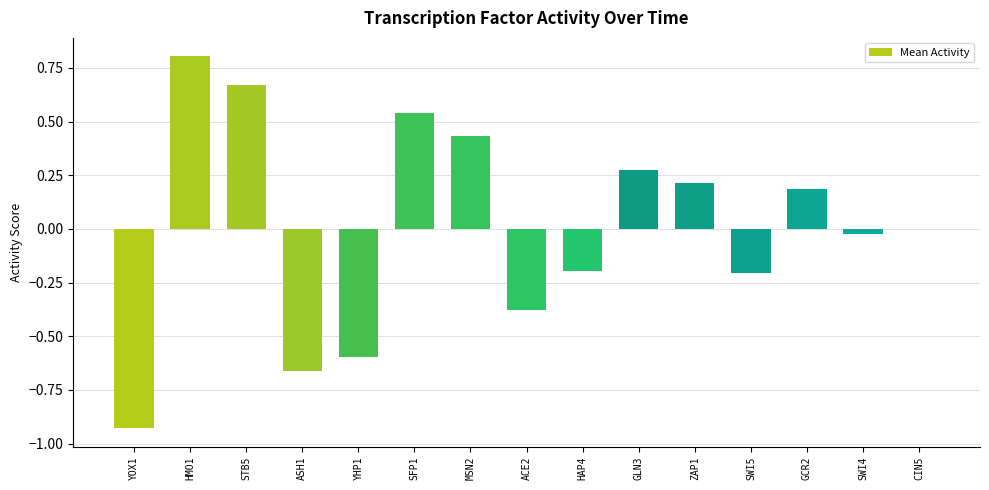

What is the change in value from YHP1 to HAP4?

+0.4